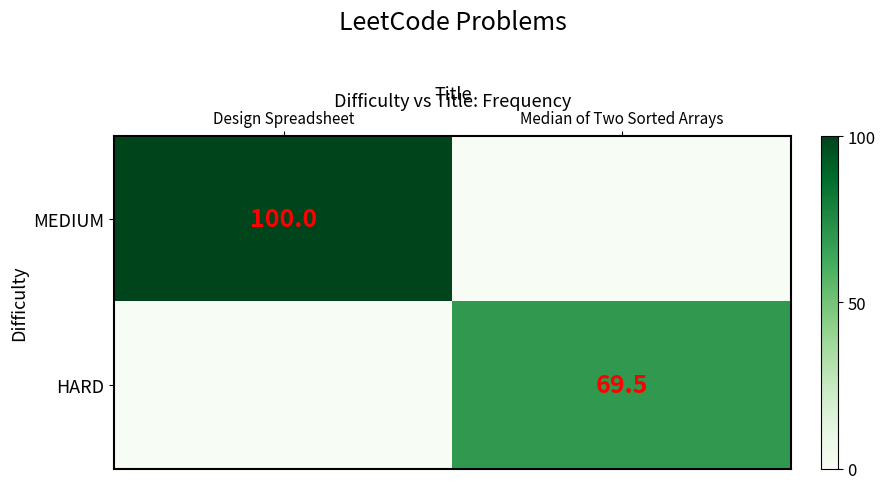

Which label corresponds to the smallest value in the chart?

Median of Two Sorted Arrays